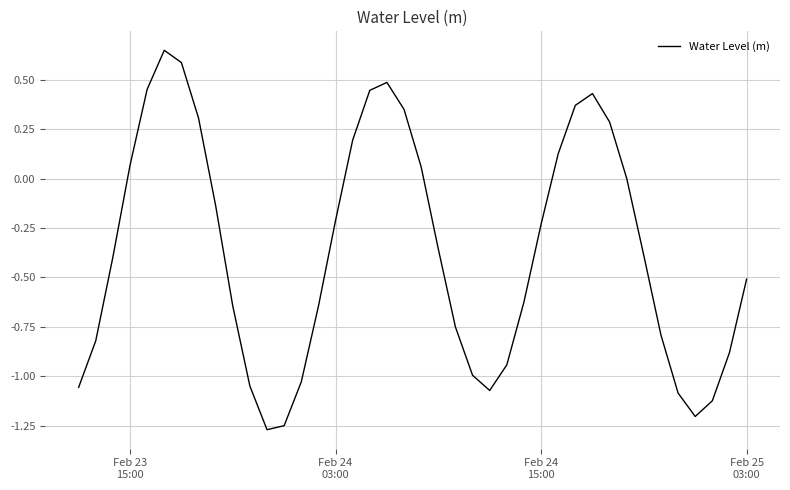

What is the difference between the maximum and minimum values?

1.9